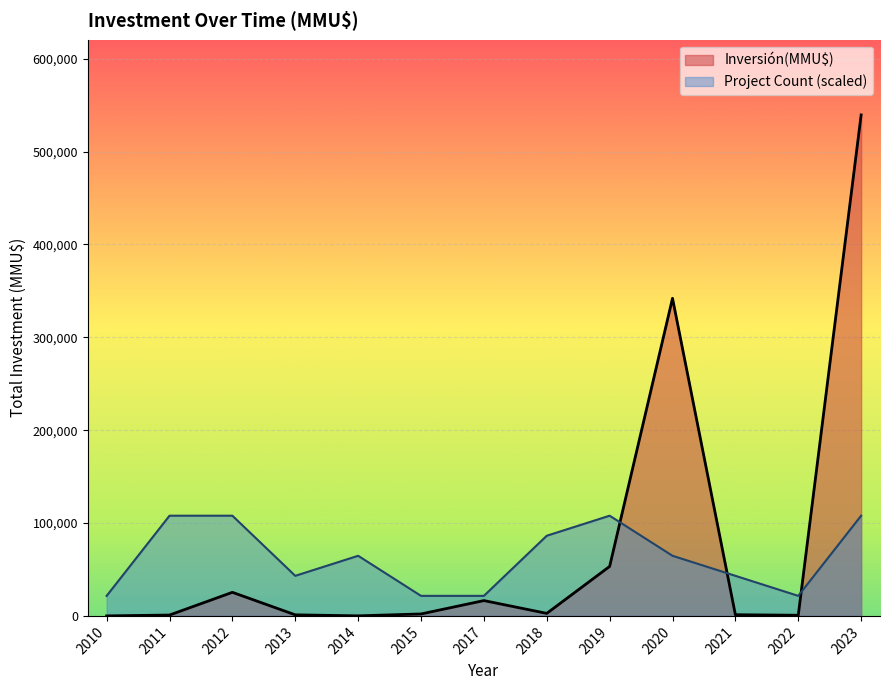

Is the value of Inversión(MMU$) at 2022 greater than the value of Project Count (scaled) at 2013?

No